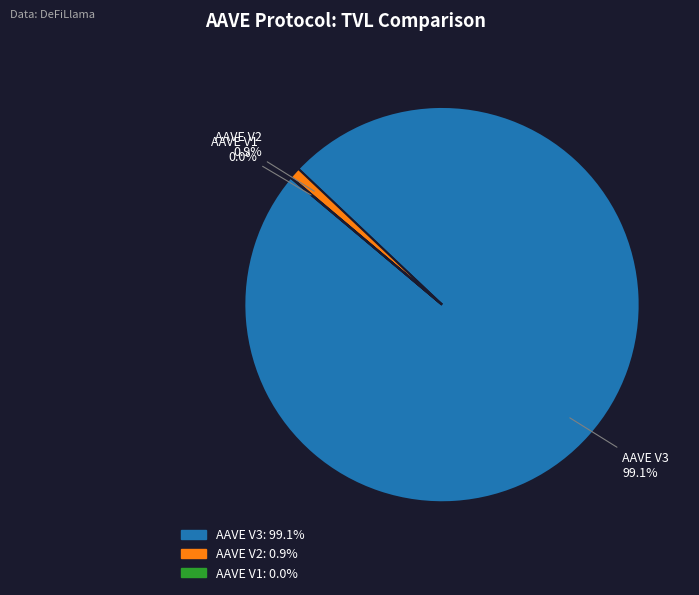

To the nearest percent, what percentage of the pie is AAVE V3?

99%